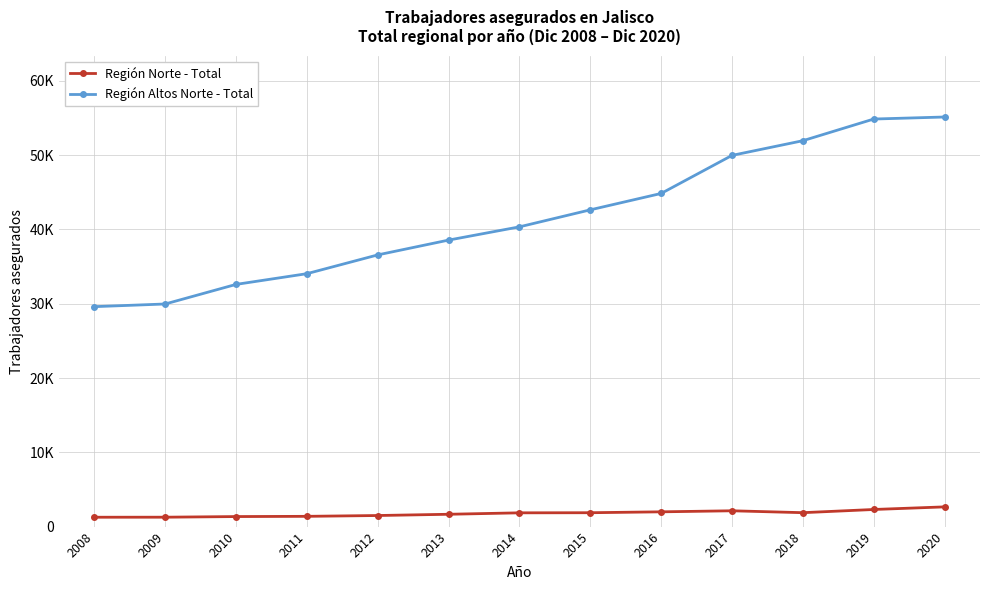

List the series in order of their overall mean, highest first.

Región Altos Norte - Total, Región Norte - Total